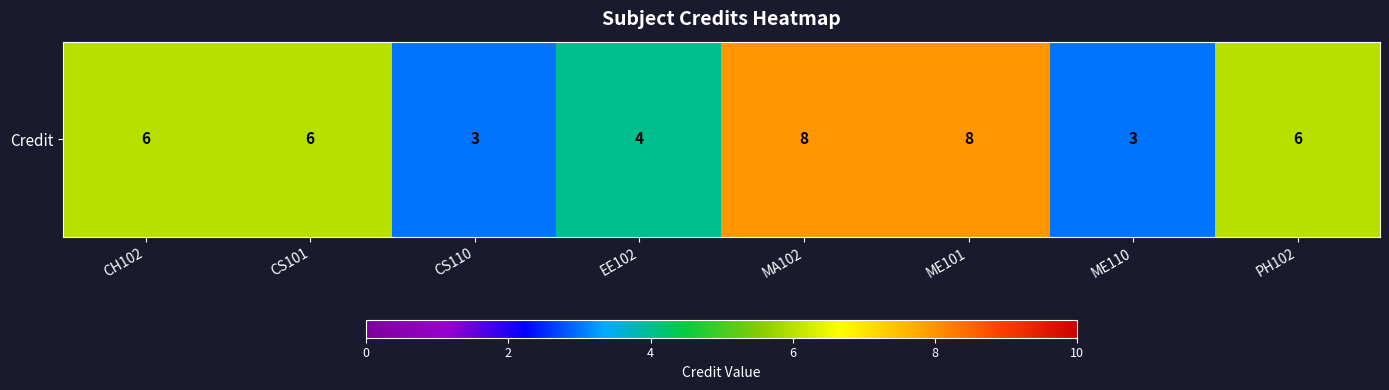

Rank the categories by value from highest to lowest.

MA102, ME101, CH102, CS101, PH102, EE102, CS110, ME110